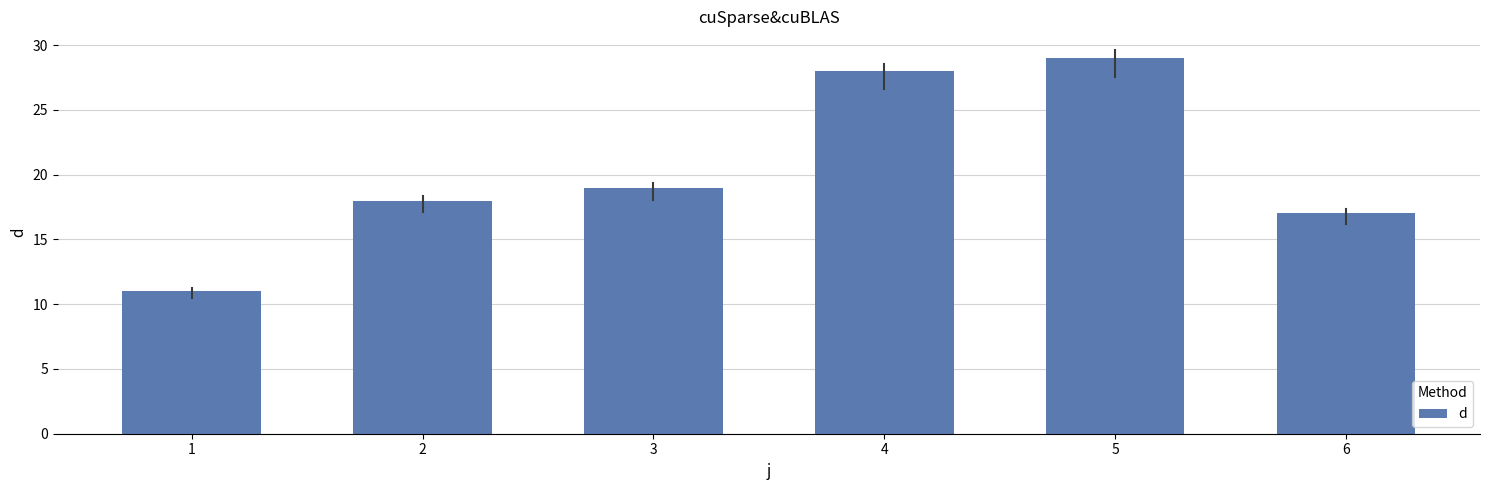

True or false: the data shows 9 at 2.

False